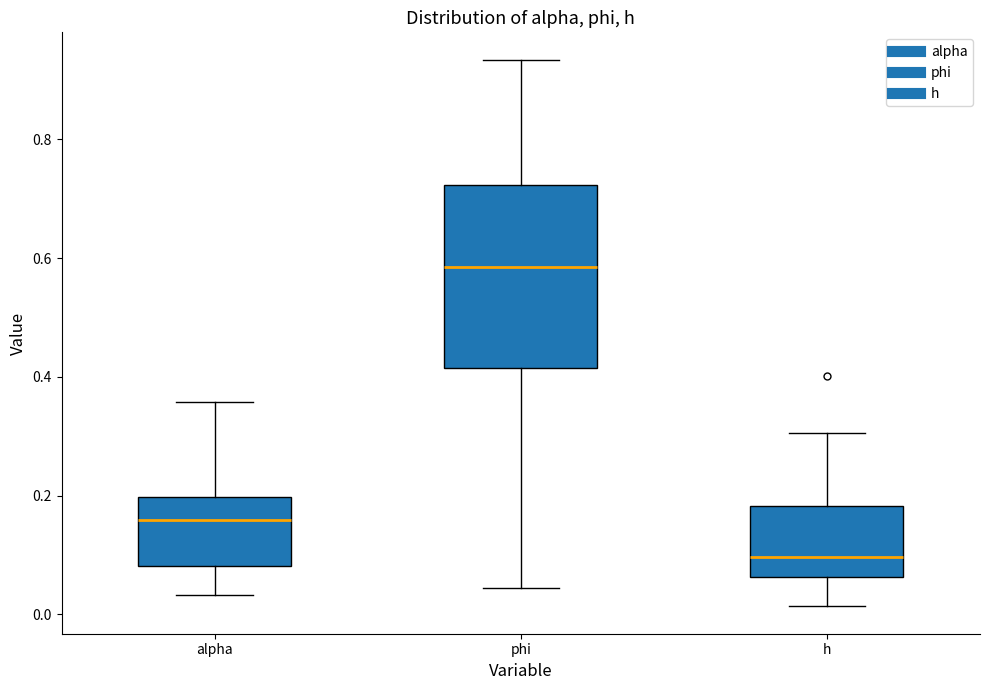

Comparing the boxes themselves (not the whiskers), which one is the tallest?

phi